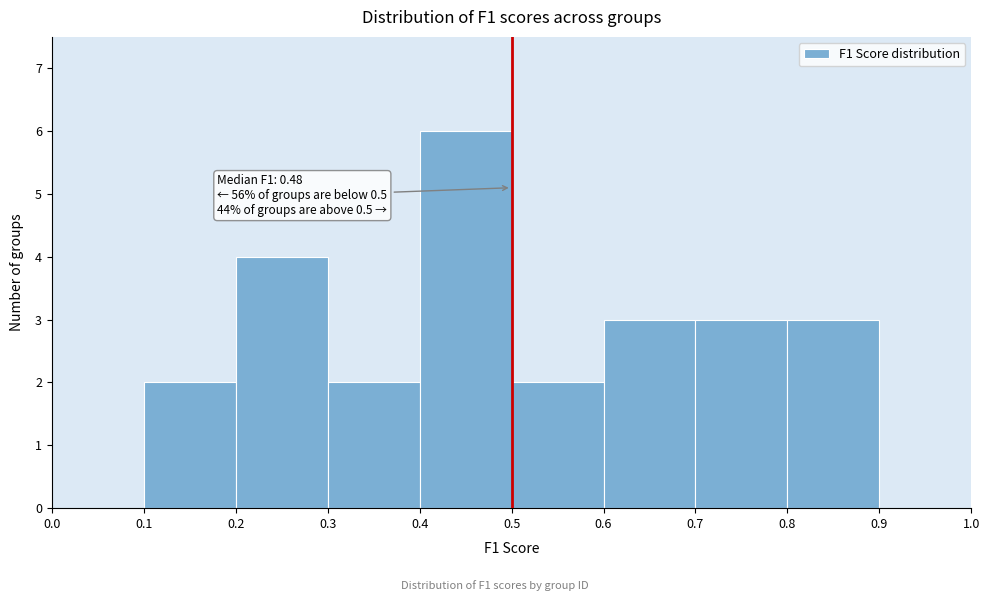

Over which range of the x-axis is the bar tallest?

0.4 to 0.5